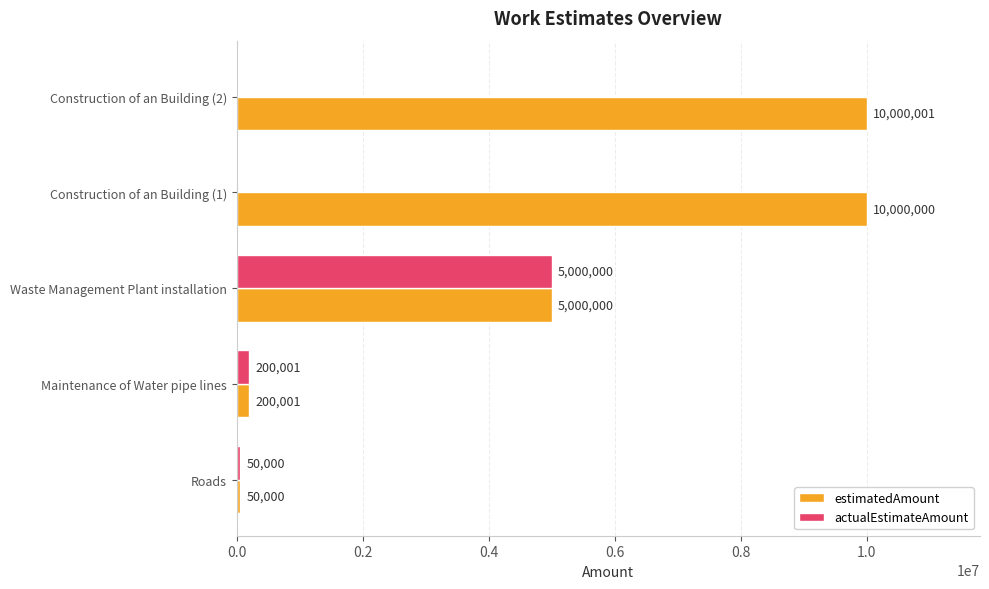

Is it true that estimatedAmount equals 10000000 at Construction of an Building (1)?

True